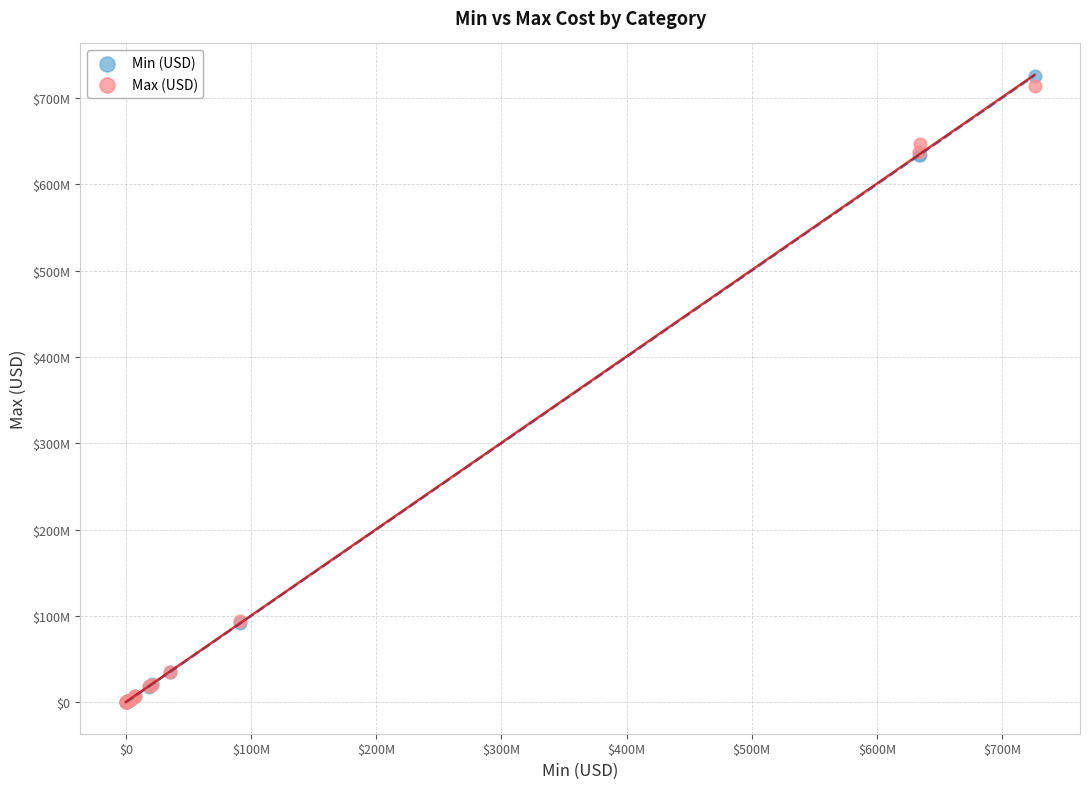

What are all the series names shown in the legend?

Min (USD), Max (USD)